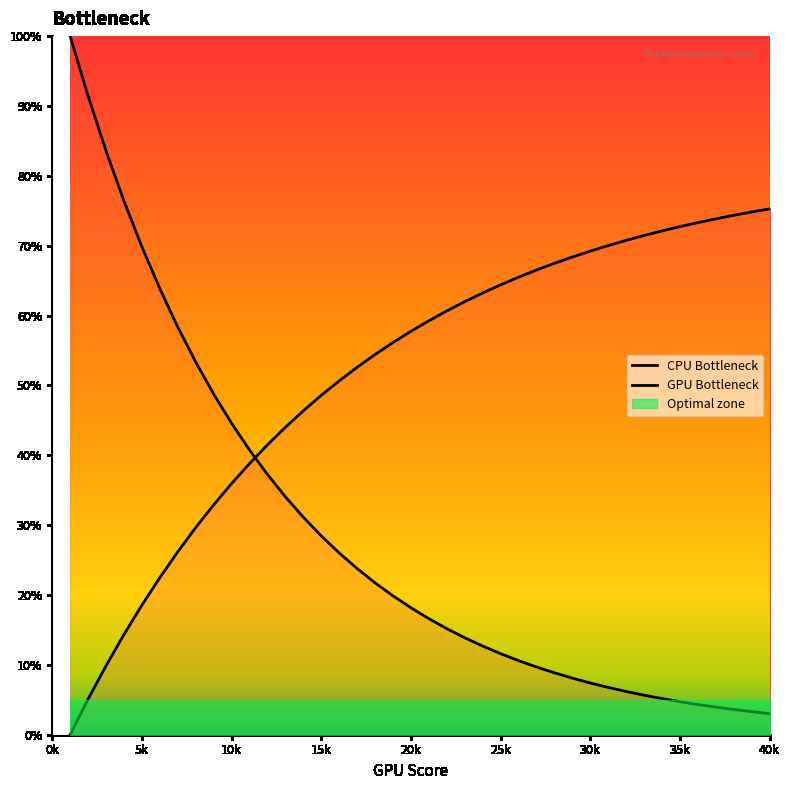

Count the number of categories in the chart.

40